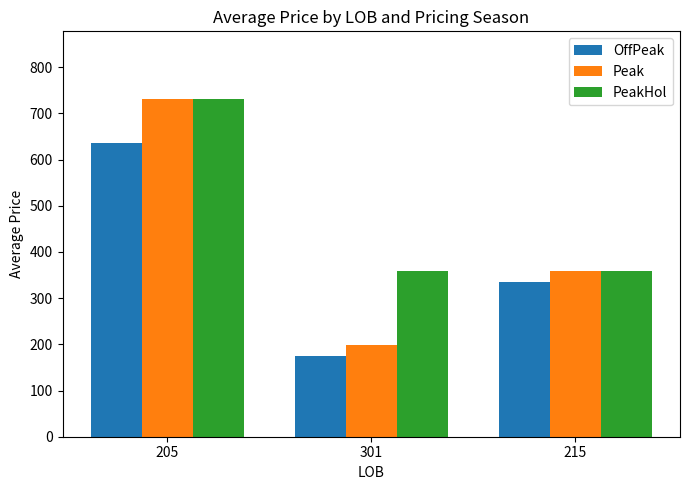

What is the label of the 1st bar from the right?

215